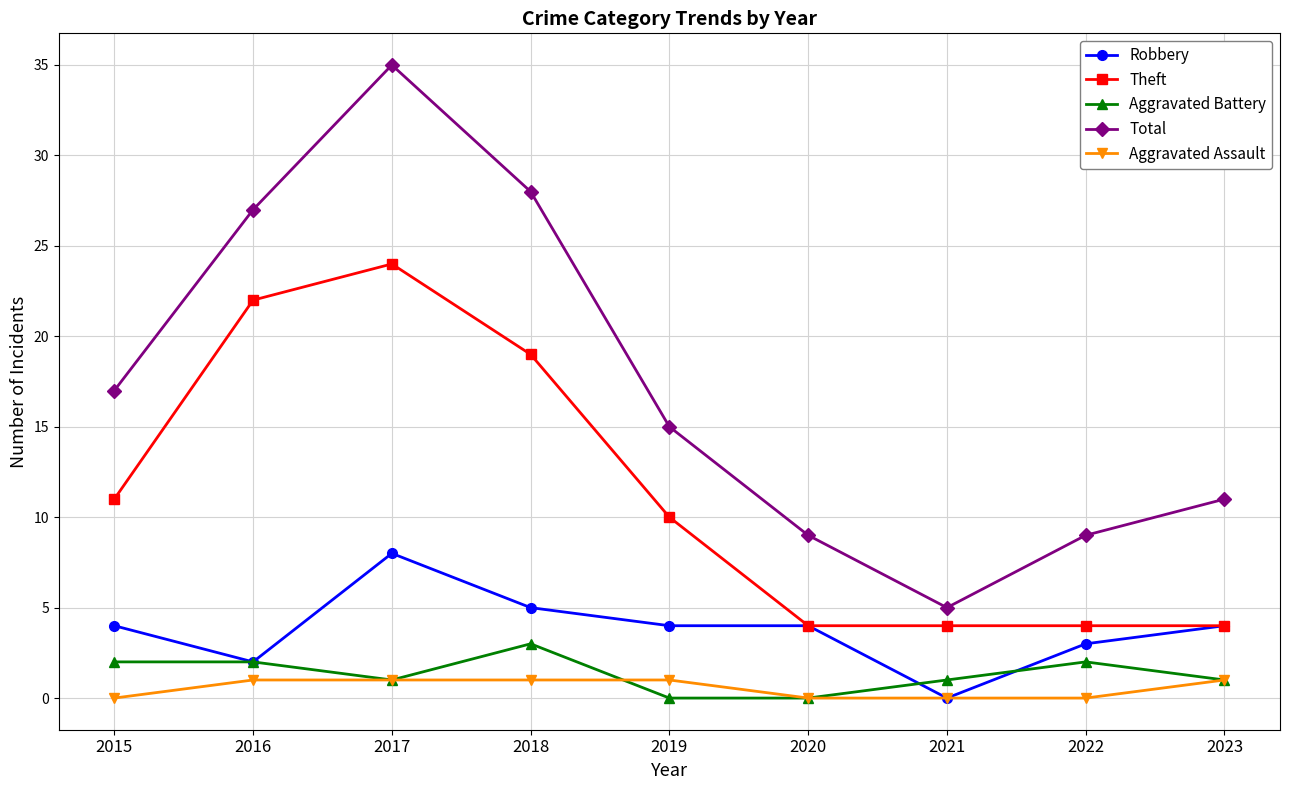

What is the spread (max minus min) of values at 2022?

9